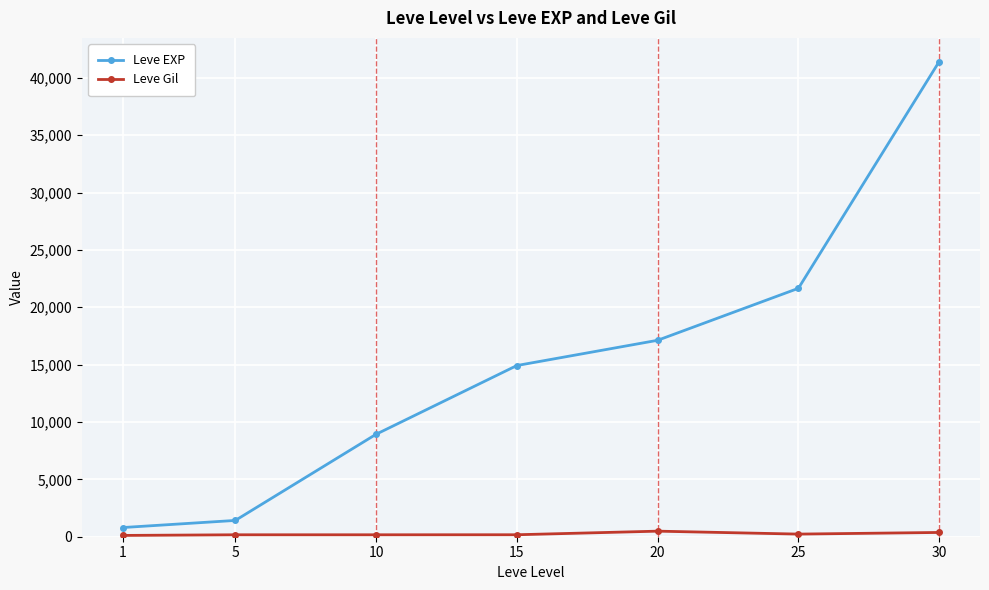

What is the minimum value shown in the chart?

113